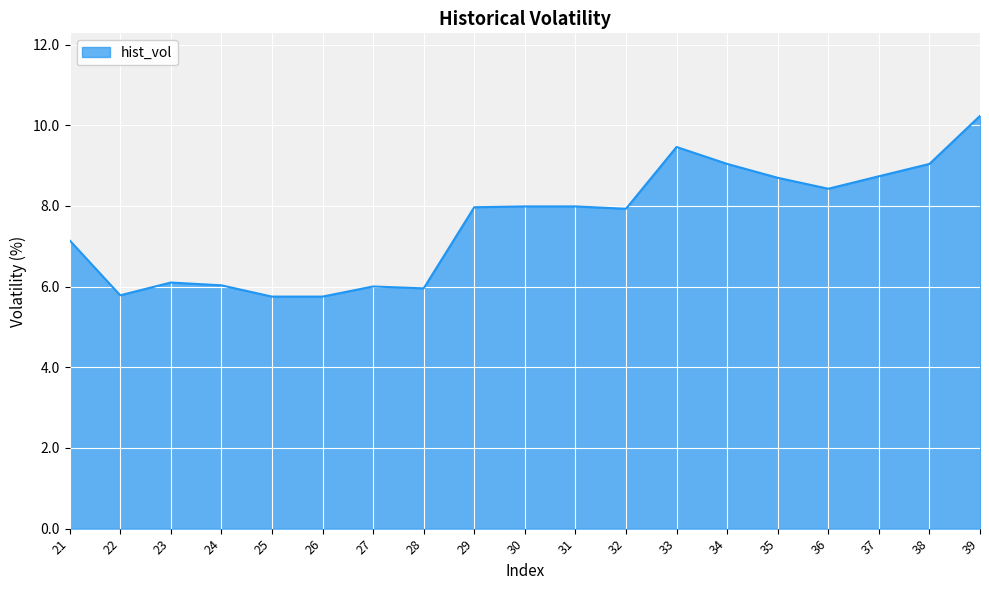

Which has a higher value, 24 or 36?

36